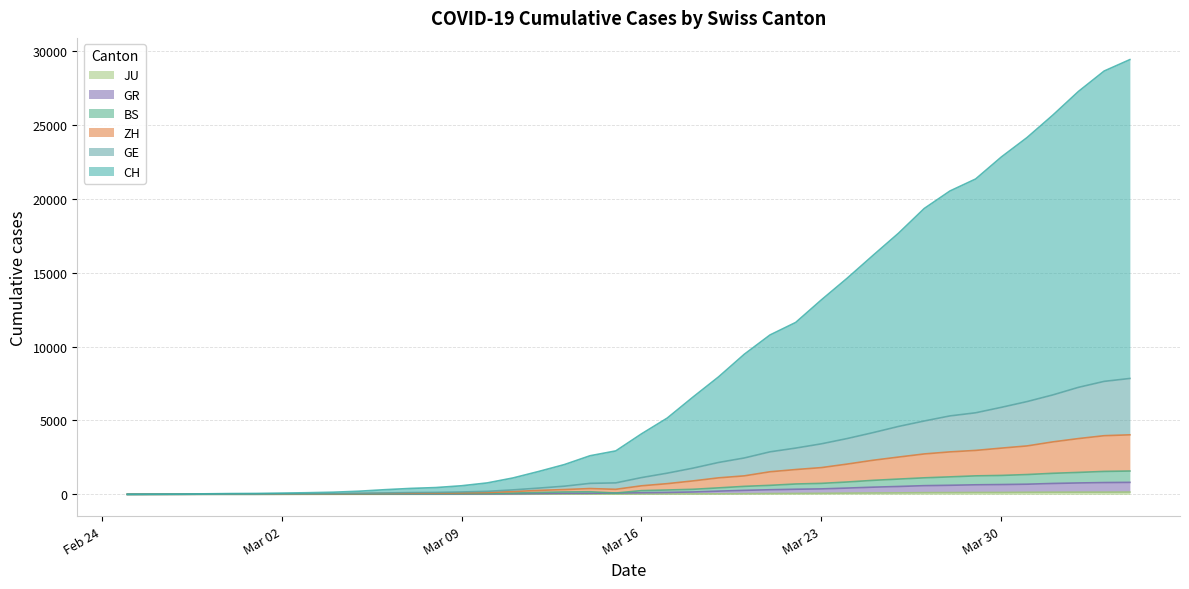

Does the chart have visible grid lines?

Yes